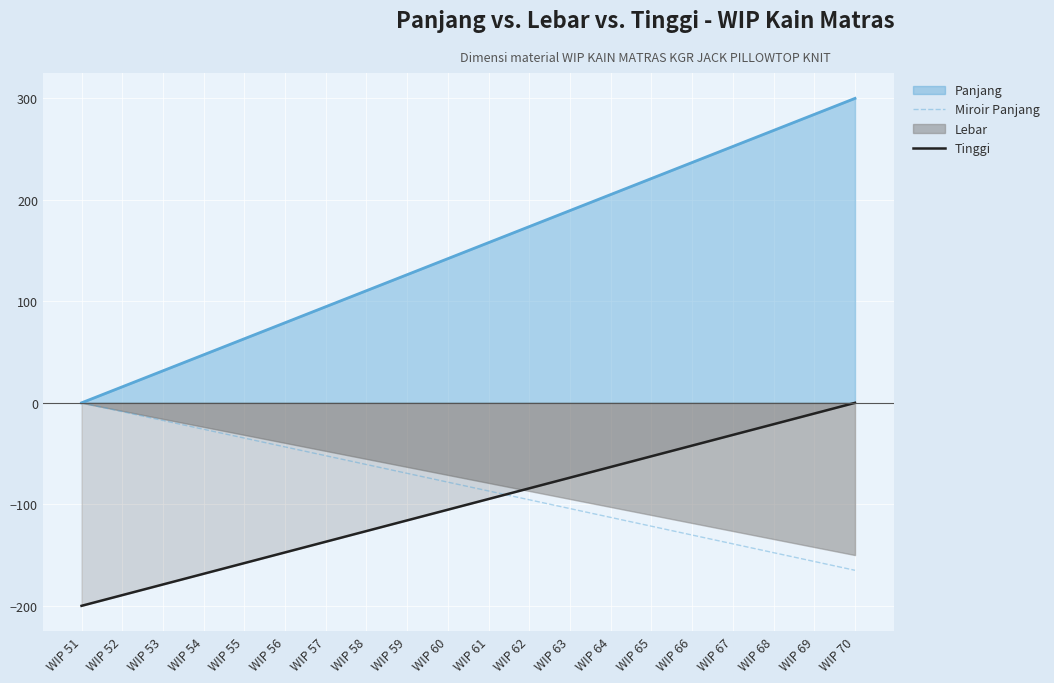

True or false: Tinggi has more than 2 interior local peaks.

False